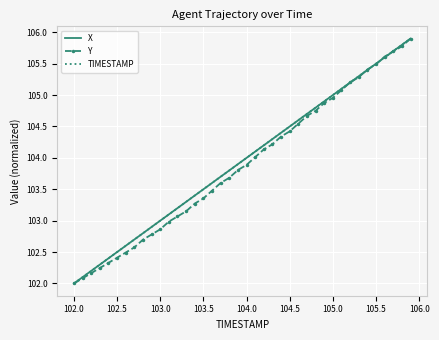

What is the greatest value displayed?

105.9